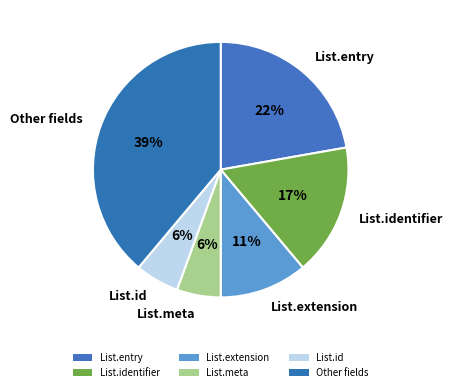

Count the number of slices in the pie.

6